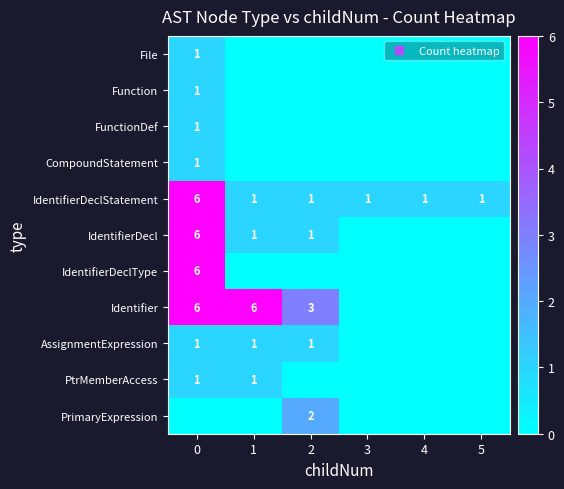

Is it true that FunctionDef equals 2 at 0?

False